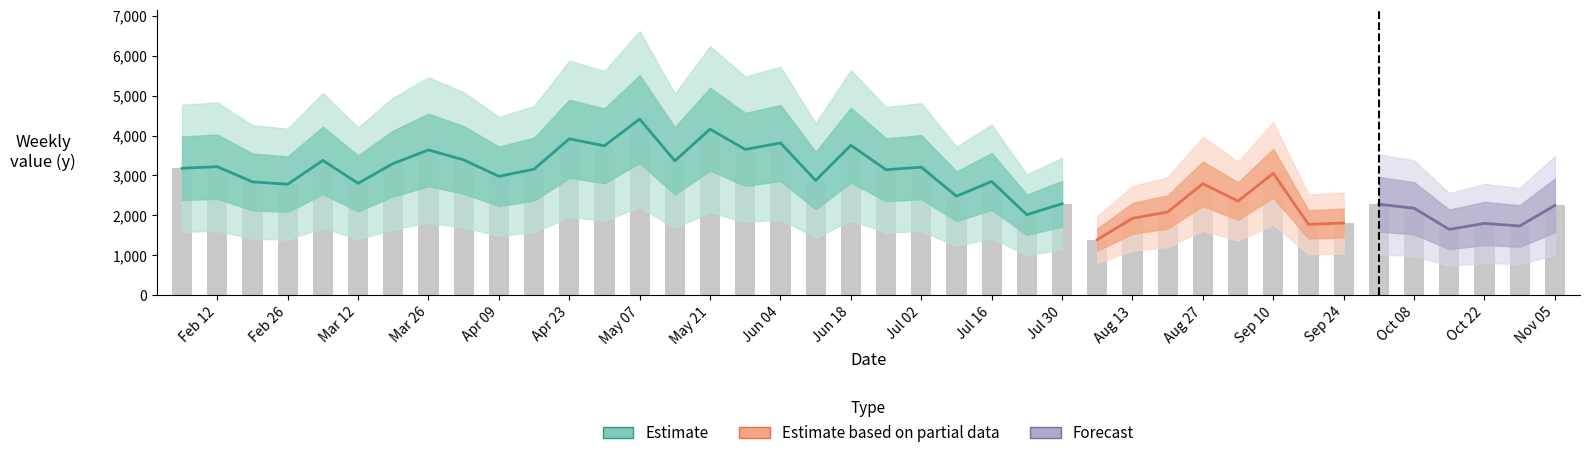

What is the sum of the values at Sep 24 and Jun 04?

5622.9